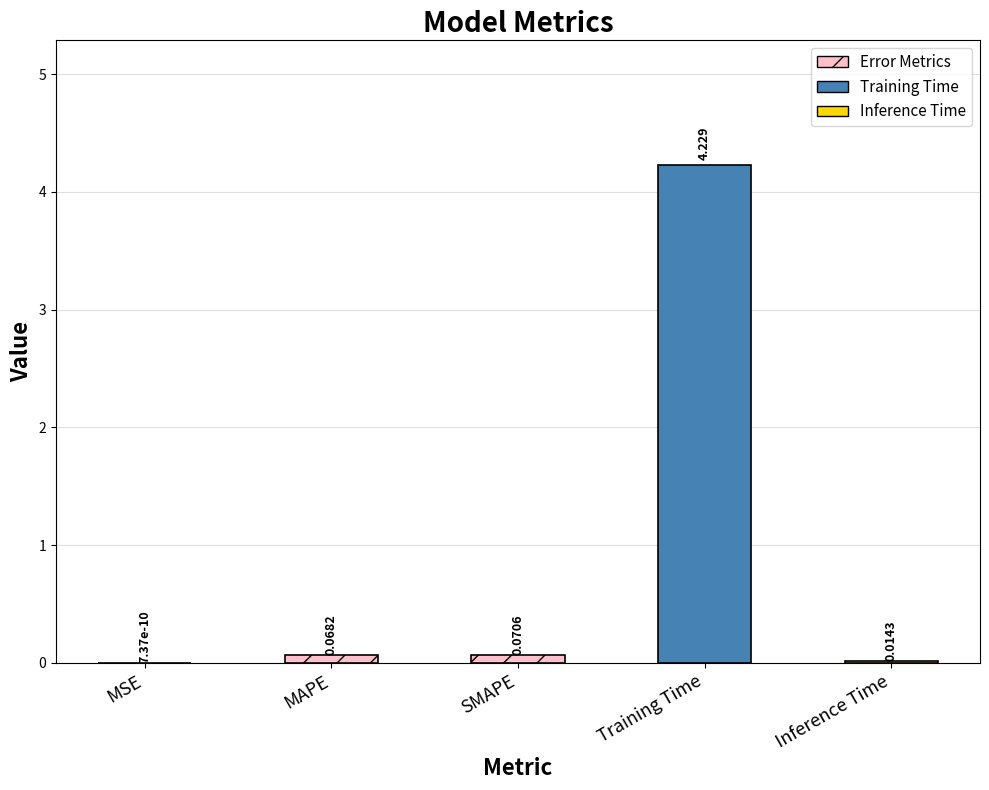

Count the number of data series in this chart.

1